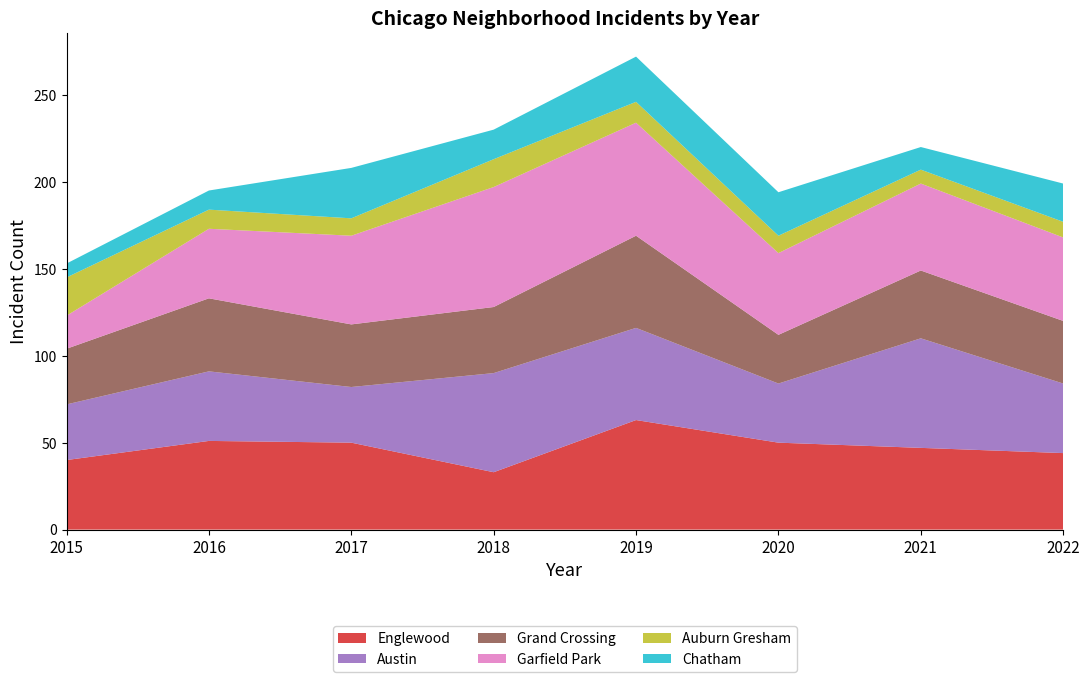

Reading left to right, transcribe all the data shown in this chart.

Englewood: 40	51	50	33	63	50	47	44
Austin: 32	40	32	57	53	34	63	40
Grand Crossing: 32	42	36	38	53	28	39	36
Garfield Park: 19	40	51	69	65	47	50	48
Auburn Gresham: 22	11	10	16	12	10	8	9
Chatham: 8	11	29	17	26	25	13	22